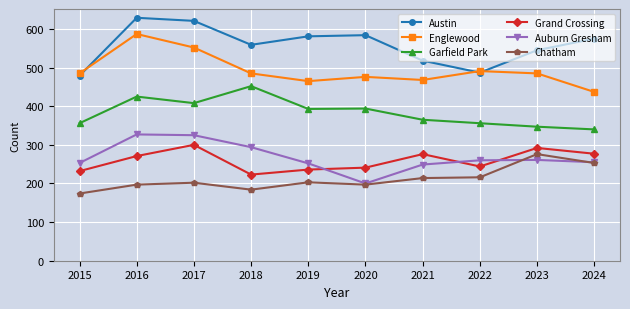

Is the value of Auburn Gresham at 2021 greater than the value of Englewood at 2018?

No